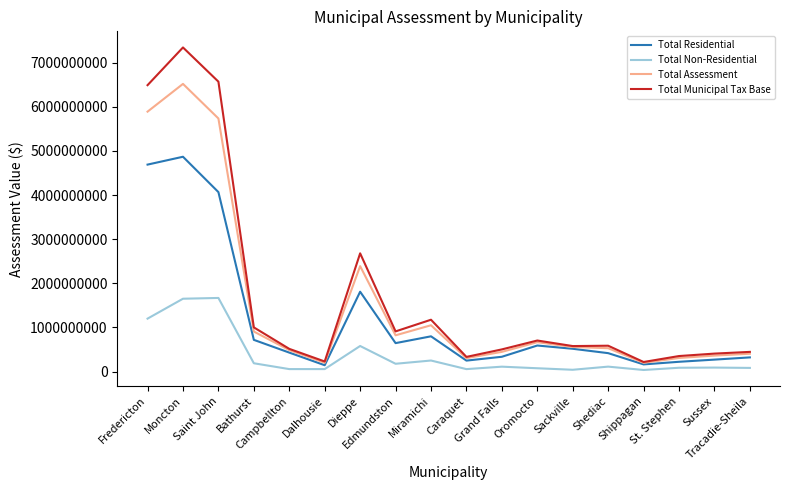

Is it true that Total Municipal Tax Base equals 661997331 at Sussex?

False